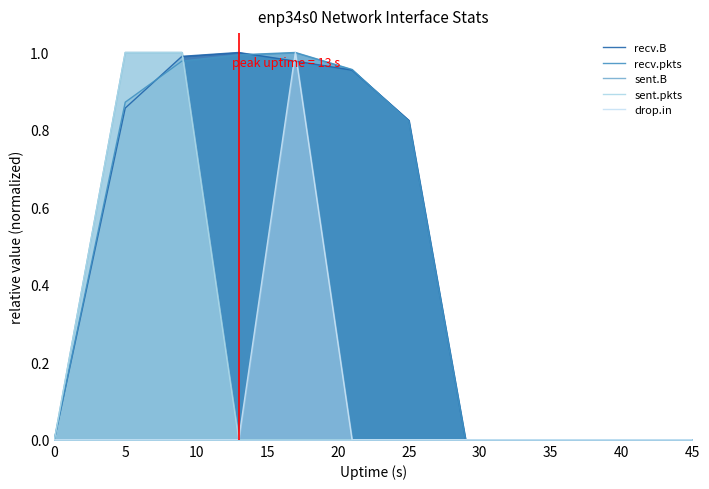

How many lines are shown in the chart?

5